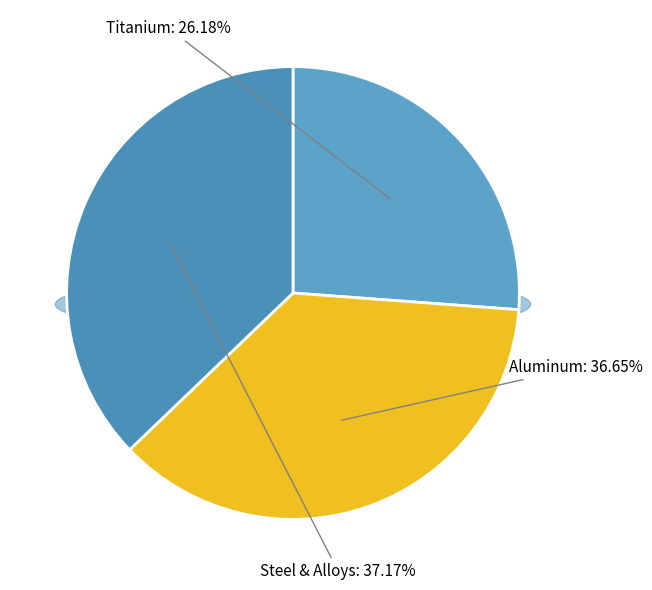

Which slice is the smallest?

Titanium